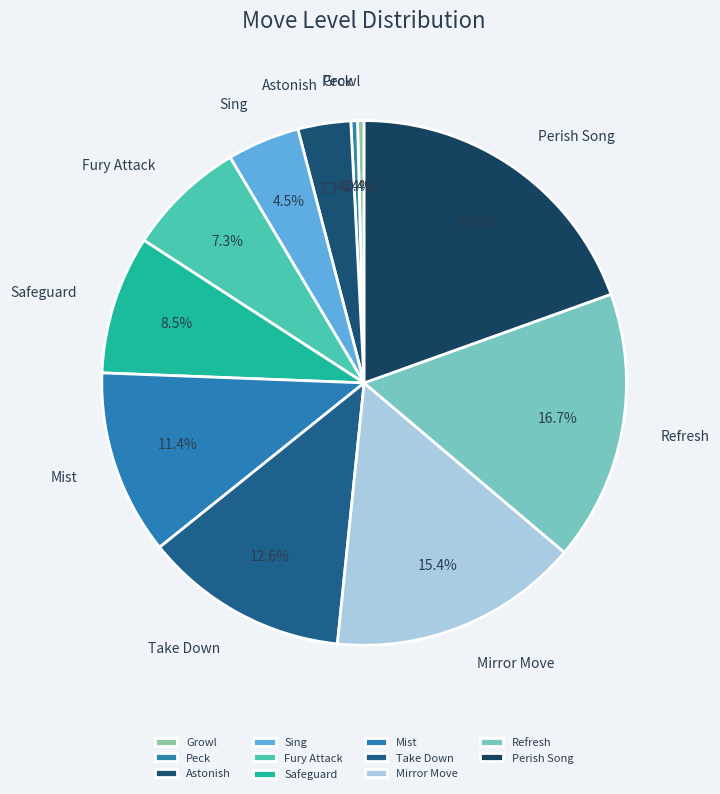

Does any single category account for the majority?

No